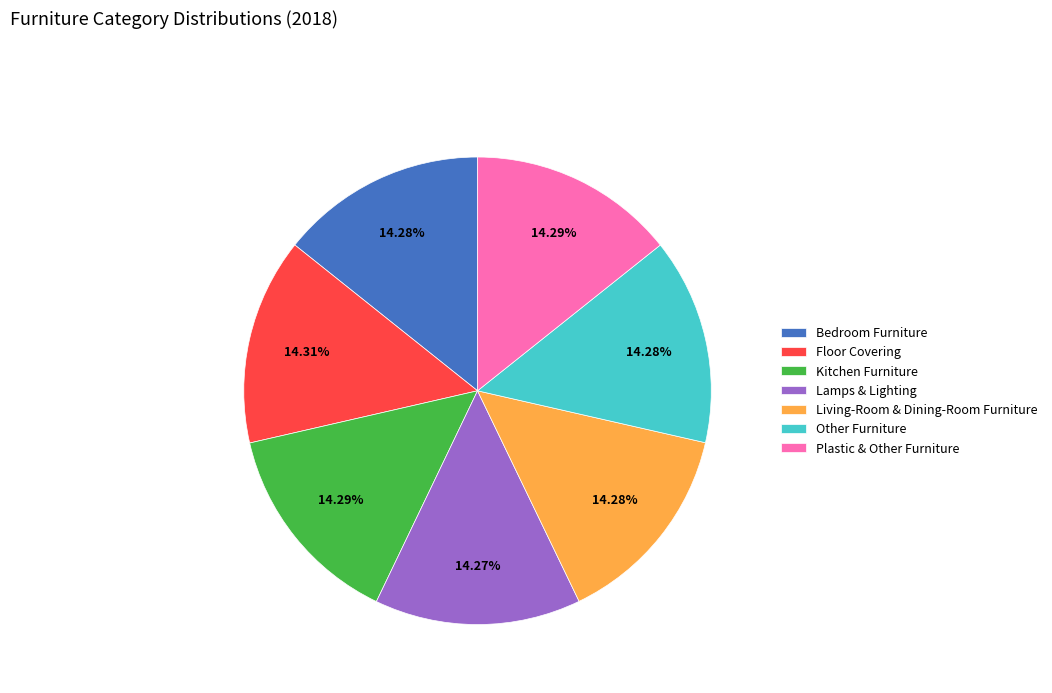

What percentage is the Lamps & Lighting slice, to the nearest percent?

14%